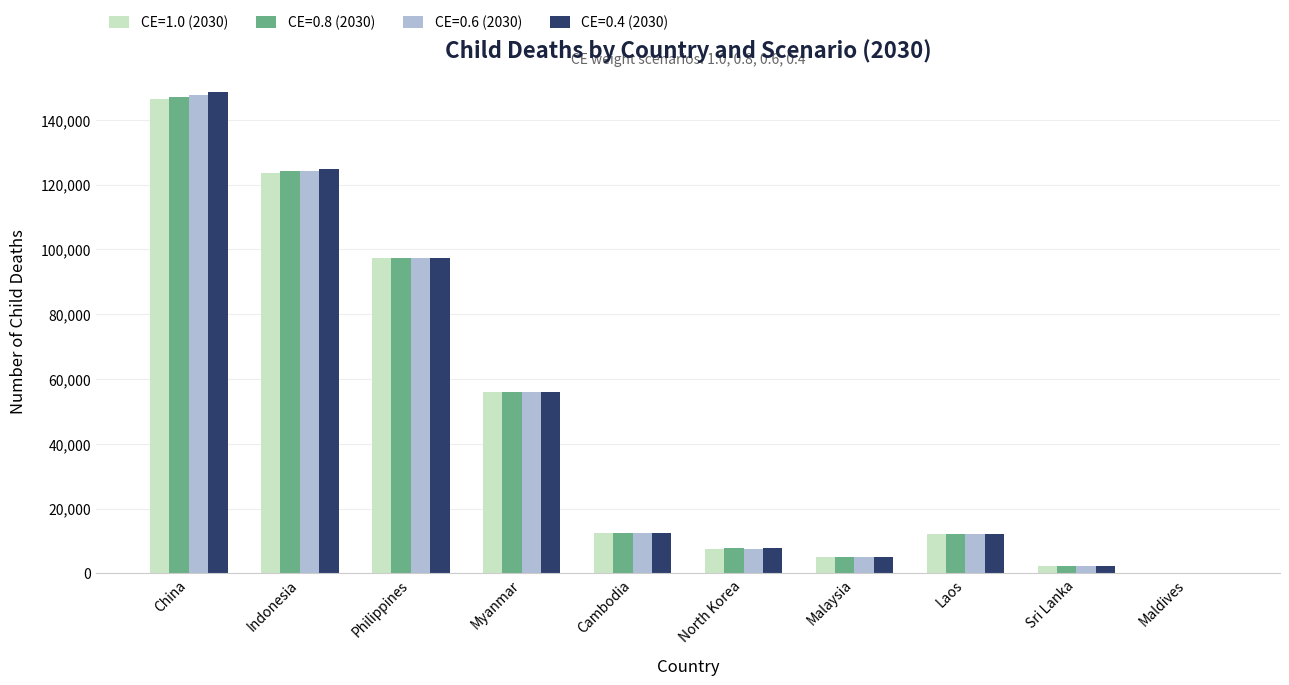

What is the average value of the CE=0.4 (2030) series?

46619.4